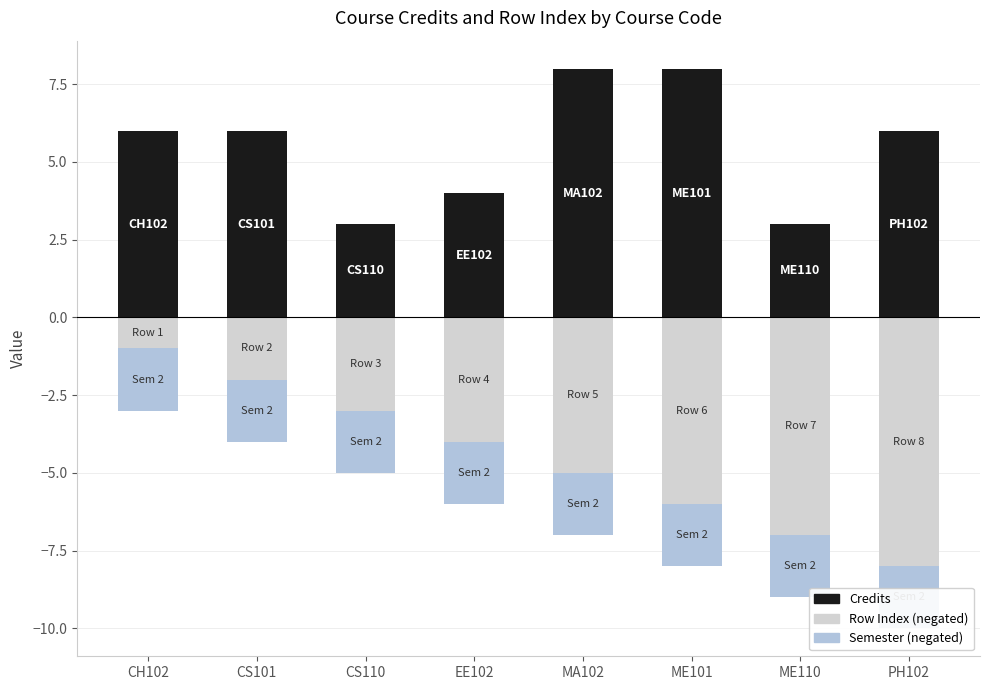

What position from the right is CS101?

7